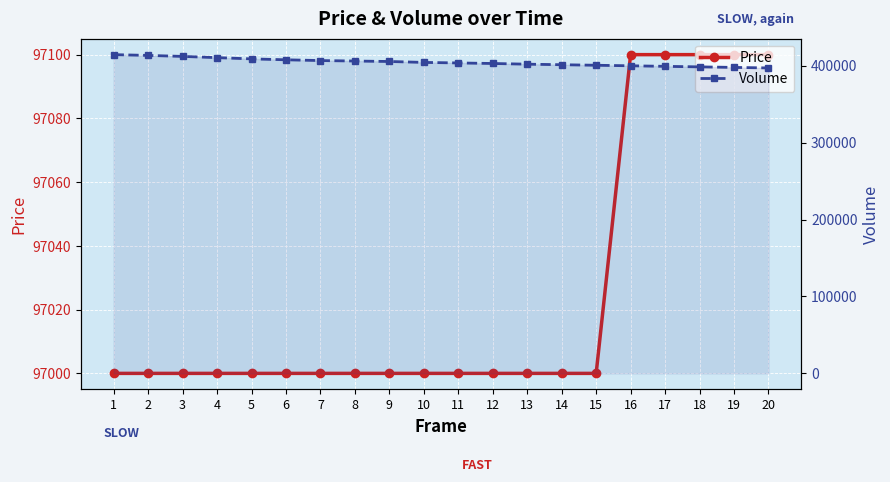

Reading right to left, transcribe all the data shown in this chart.

Price: 97100	97100	97100	97100	97100	97000	97000	97000	97000	97000	97000	97000	97000	97000	97000	97000	97000	97000	97000	97000
Volume: 397000	397700	398400	399100	399800	400500	401200	401900	402800	403500	404200	405400	406000	406600	407600	408800	410400	412000	413300	414300